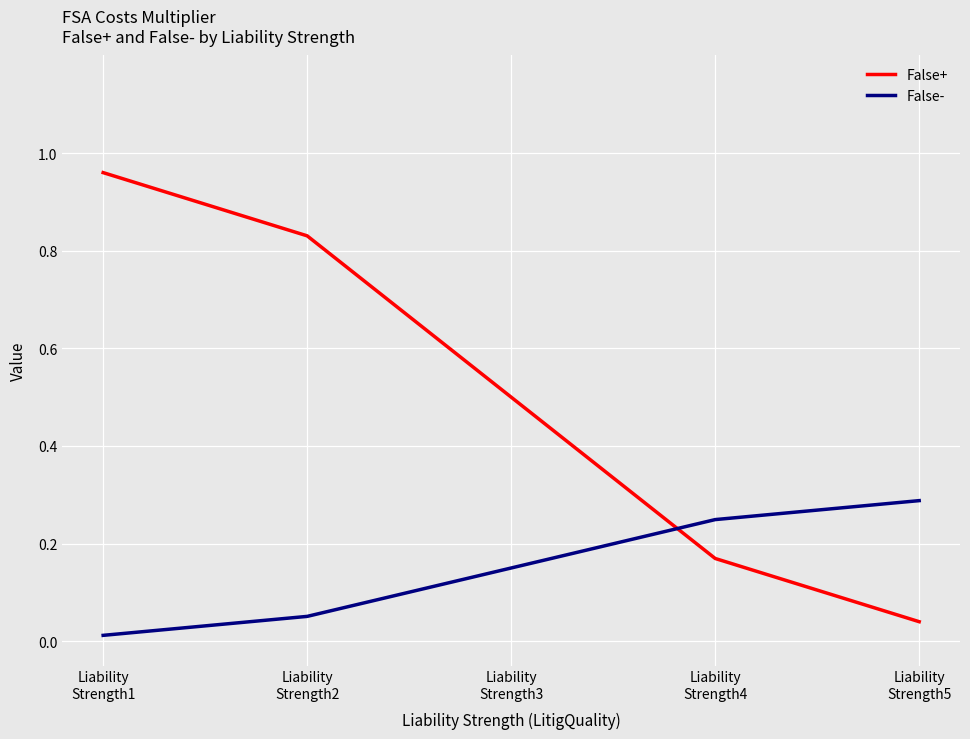

What is the difference between the second highest and second lowest values in the False+ series?

0.7